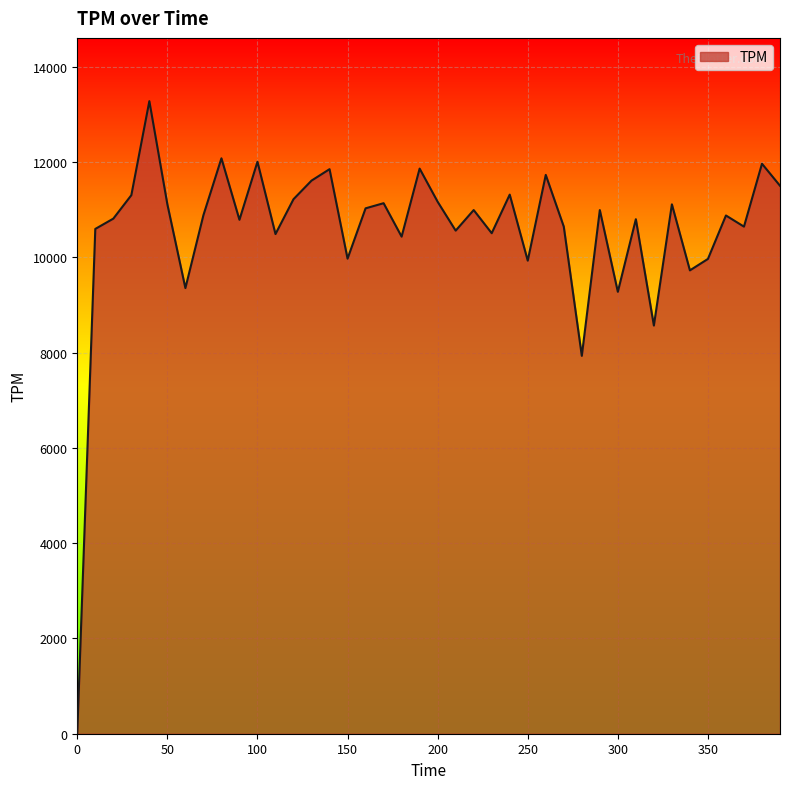

What is the maximum value shown in the chart?

13278